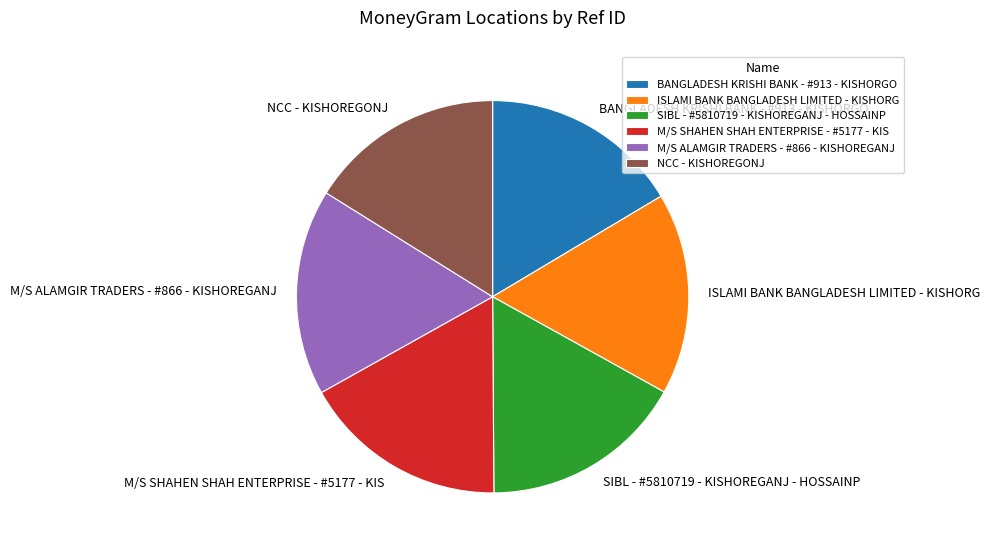

Is M/S ALAMGIR TRADERS - #866 - KISHOREGANJ the majority of the pie?

No